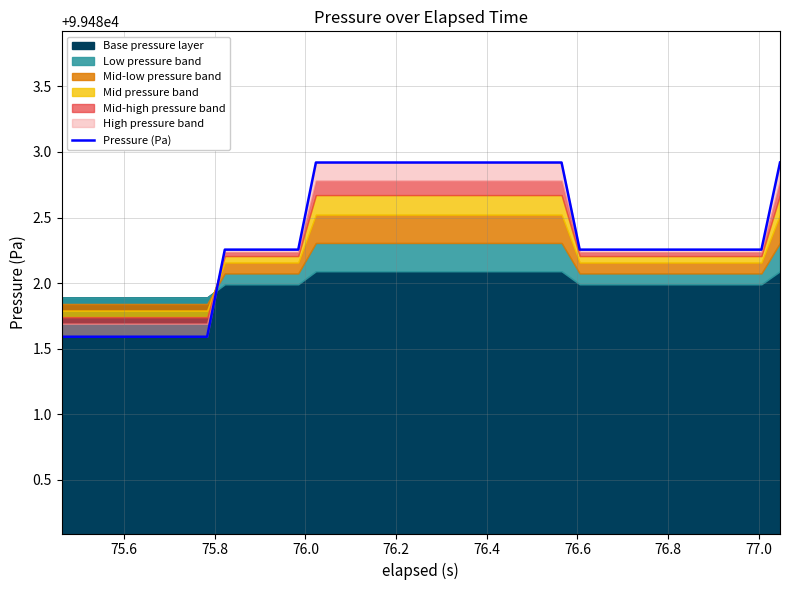

How many values exceed 99482?

31